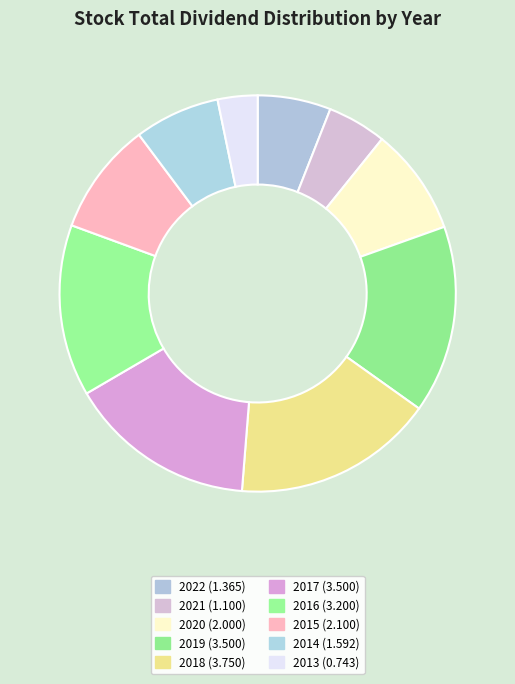

Do 2019 and 2013 together represent more than half of the pie?

No